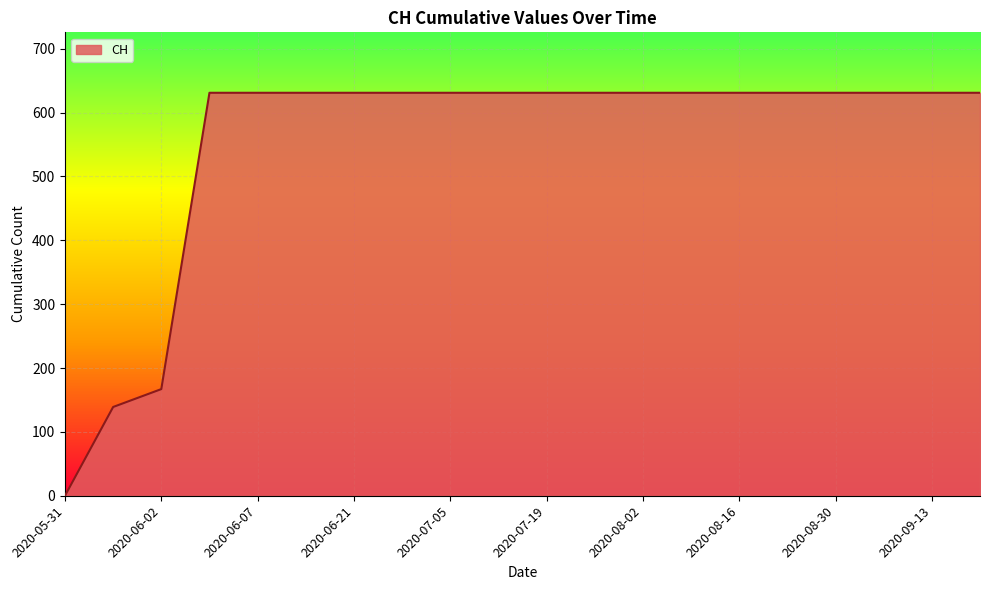

Does the chart have visible grid lines?

Yes